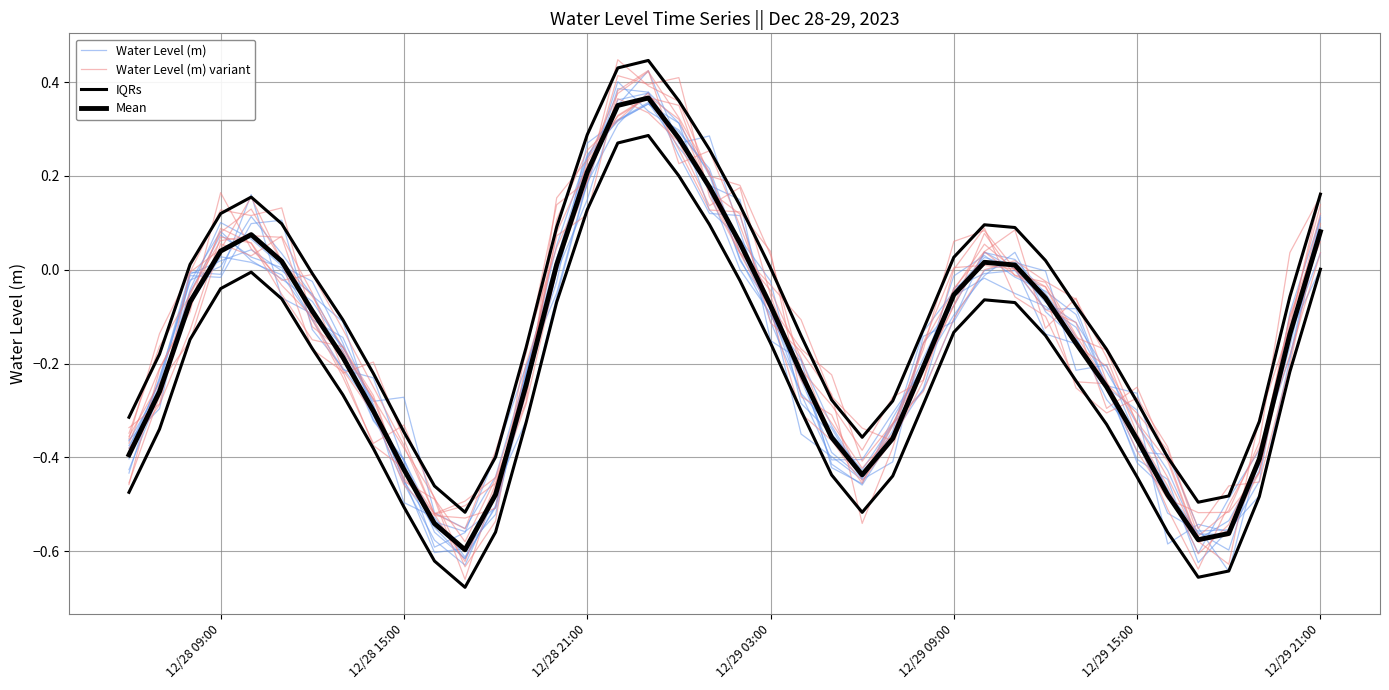

Is it true that Water Level (m) equals -0.4 at 12/29 15:00?

True